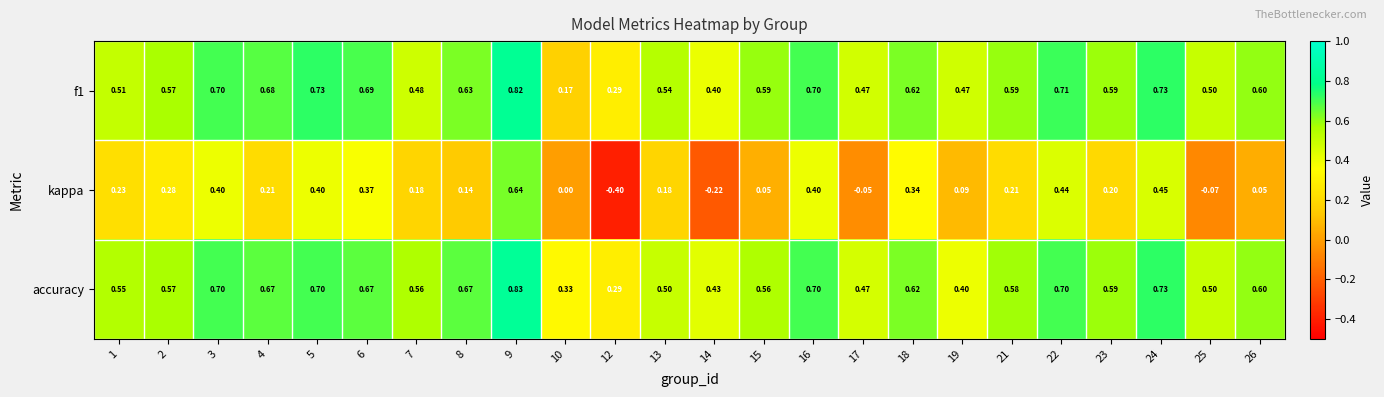

Which series has the largest range (max minus min)?

kappa